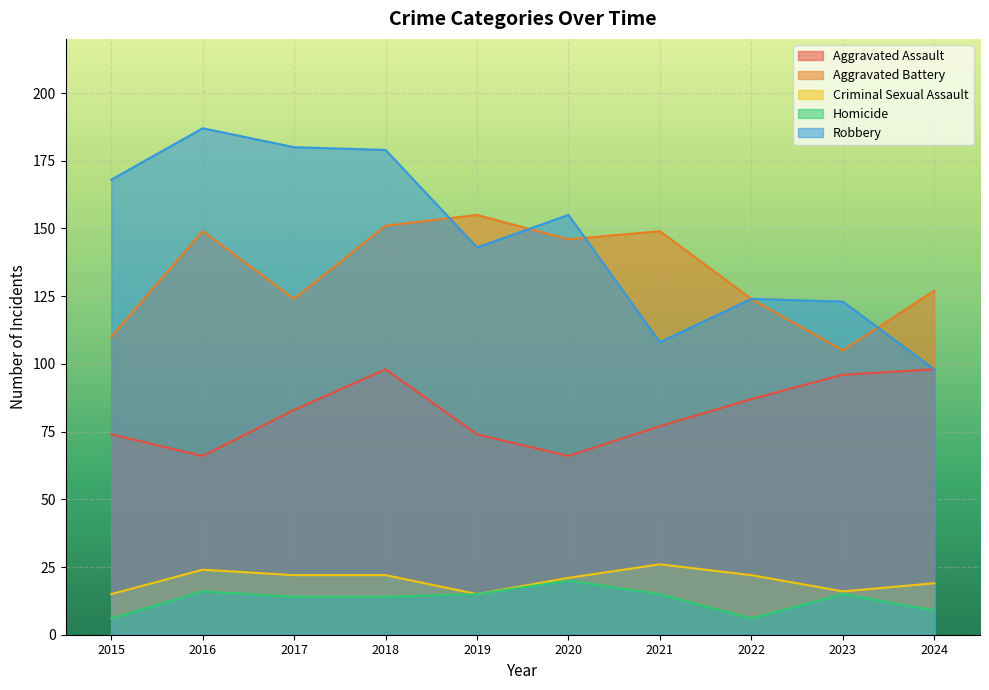

True or false: Aggravated Assault and Aggravated Battery cross at least once.

False